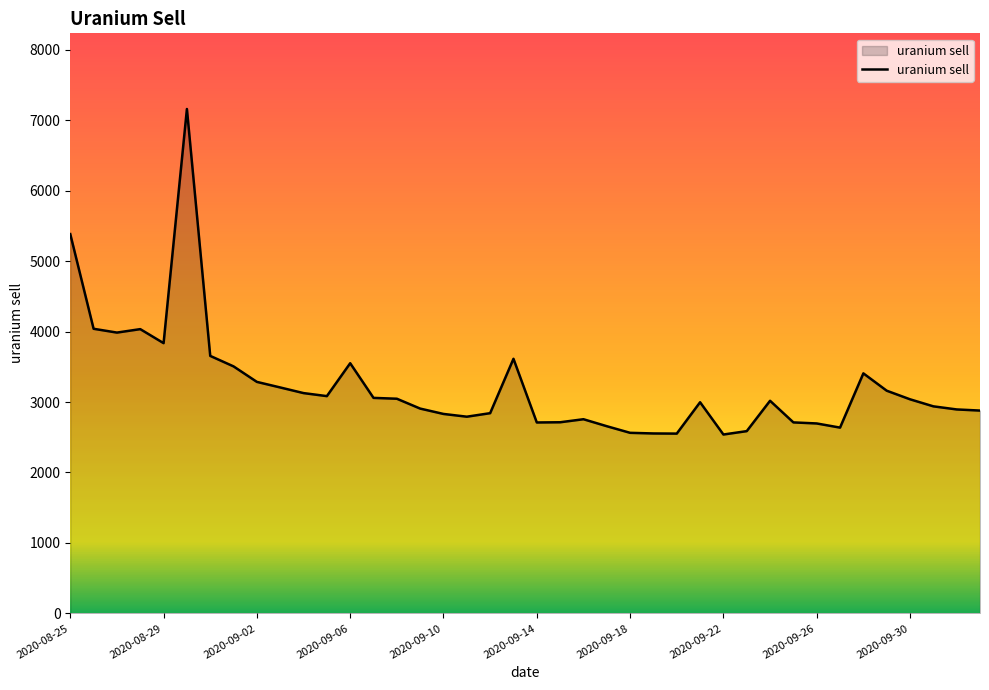

How many interior local peaks (higher than both neighbors) does the data have?

8